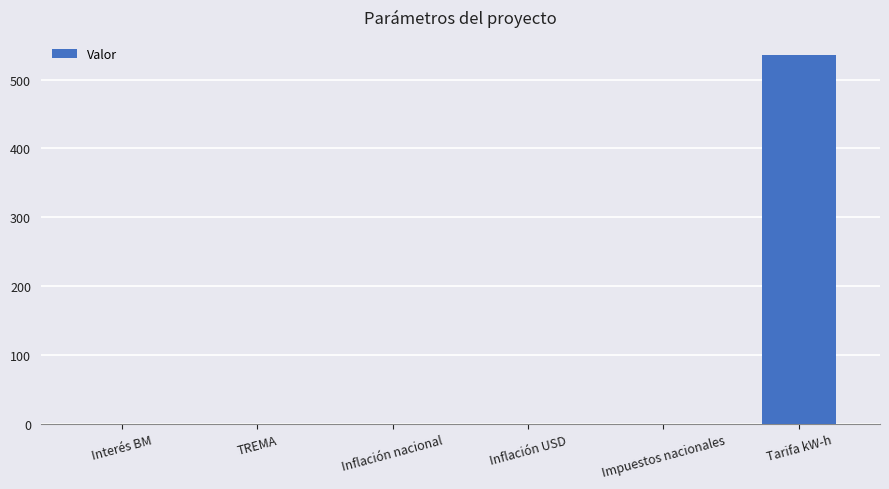

What is the sum of all values?

535.6